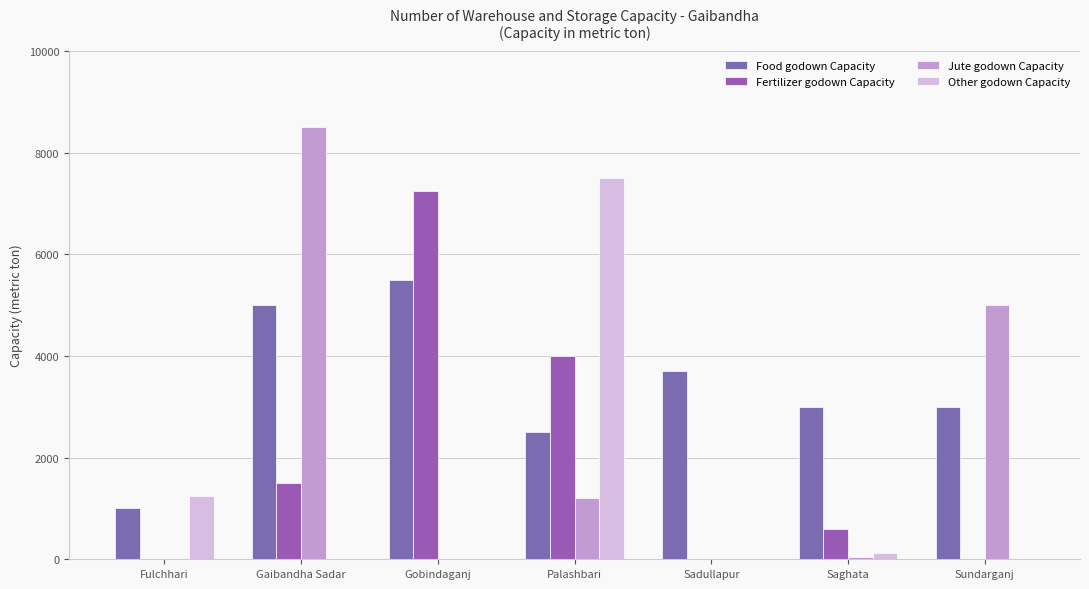

What is the spread (max minus min) of values at Sadullapur?

3700